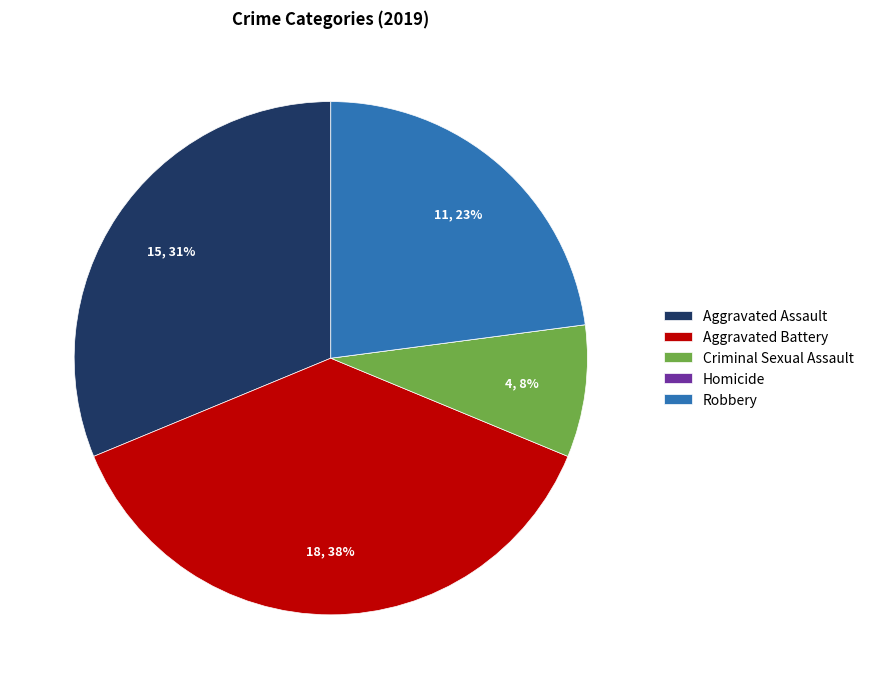

Do Criminal Sexual Assault and Robbery together represent more than half of the pie?

No